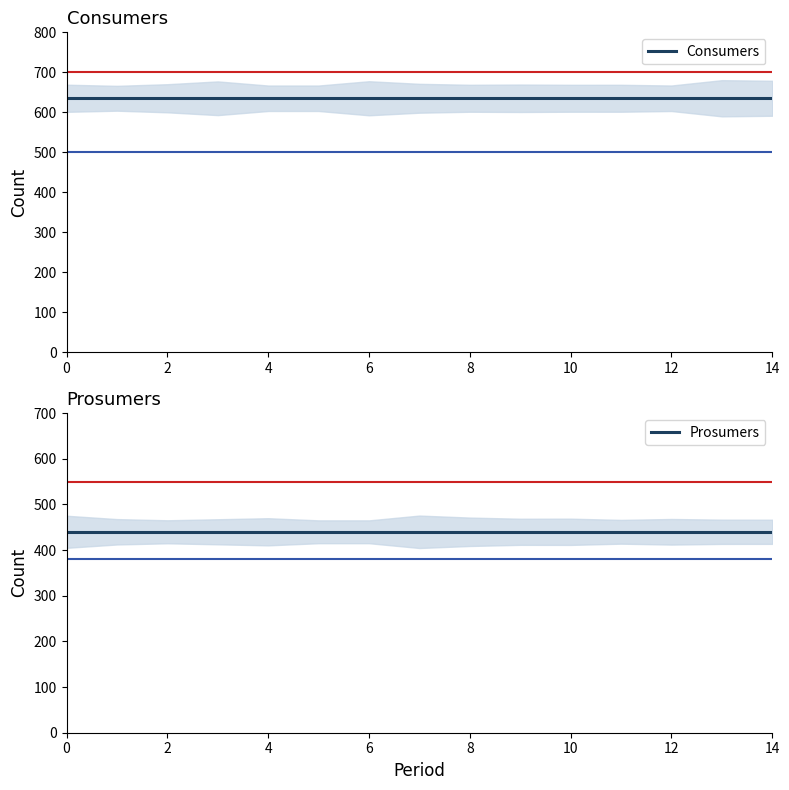

True or false: Consumers has more than 2 points higher than both neighbors.

False